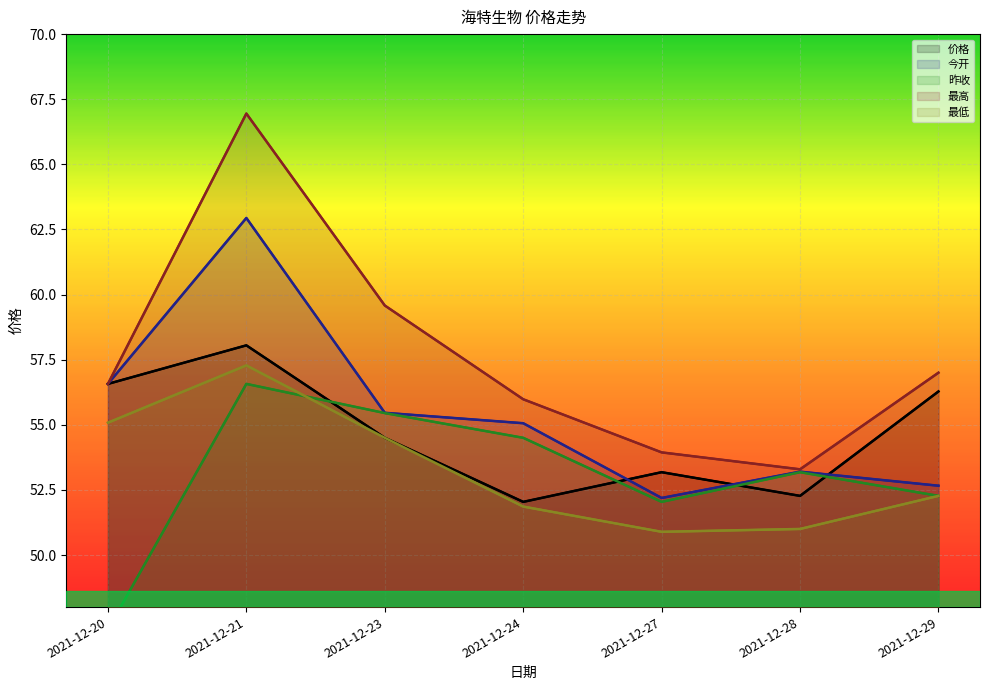

Where is the first local maximum for 最低?

2021-12-21